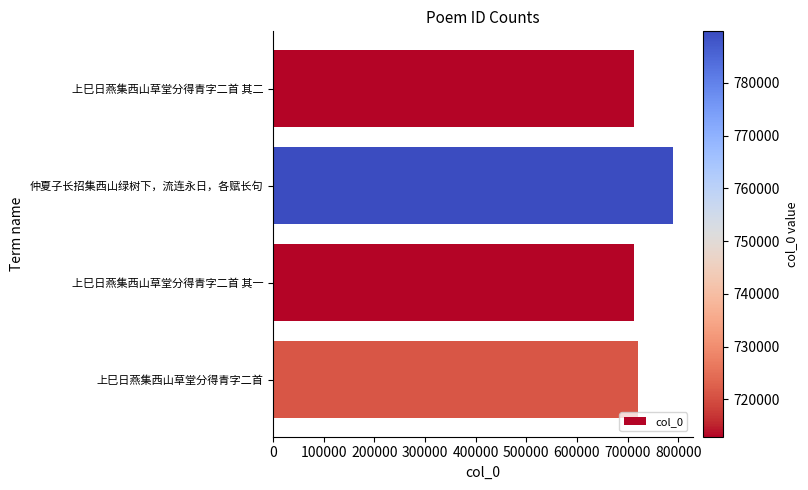

What is the minimum value shown in the chart?

712937